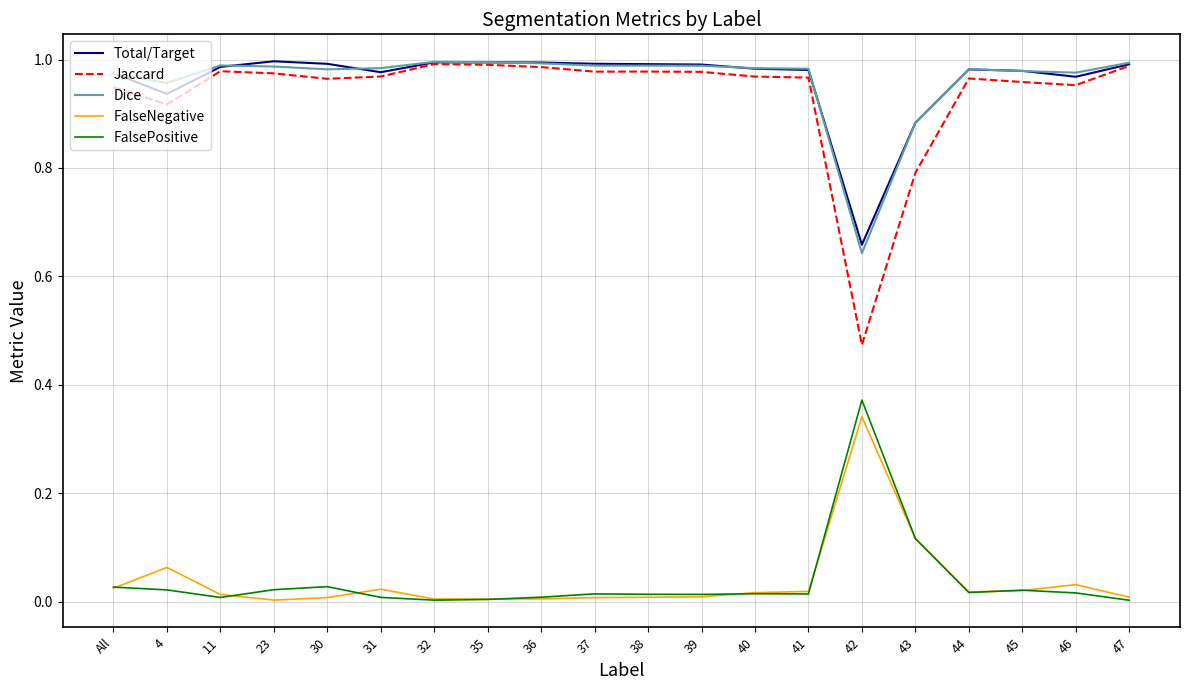

Is it true that Jaccard equals 0.7 at 36?

False